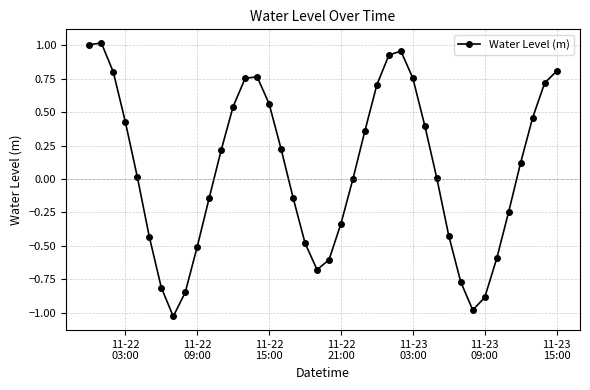

True or false: the data has more than 0 interior local peaks.

True